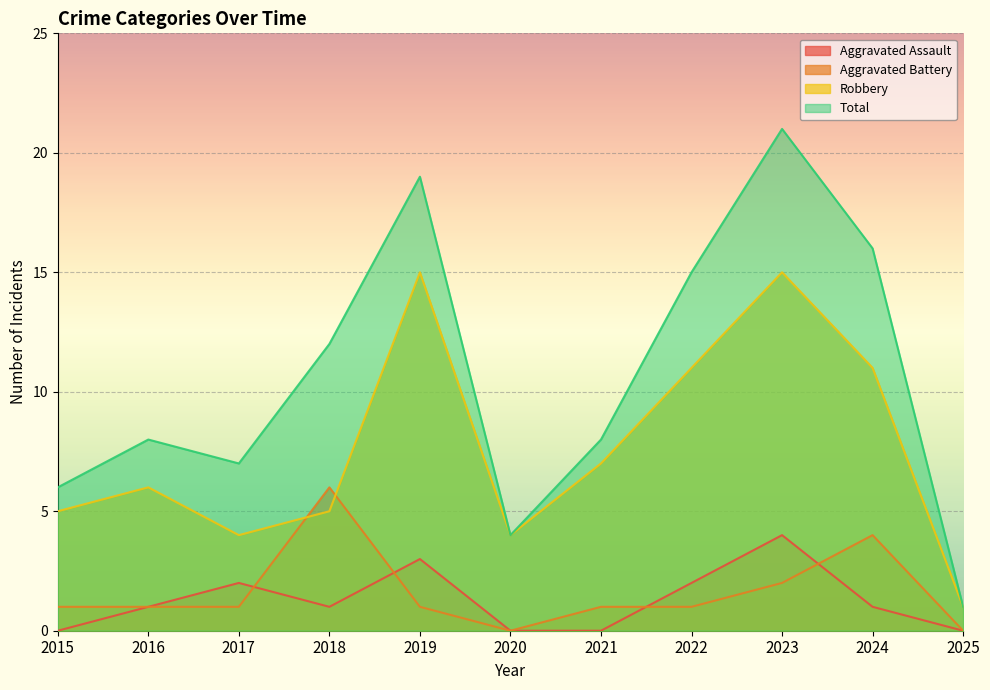

What is the total value across all series at 2019?

38